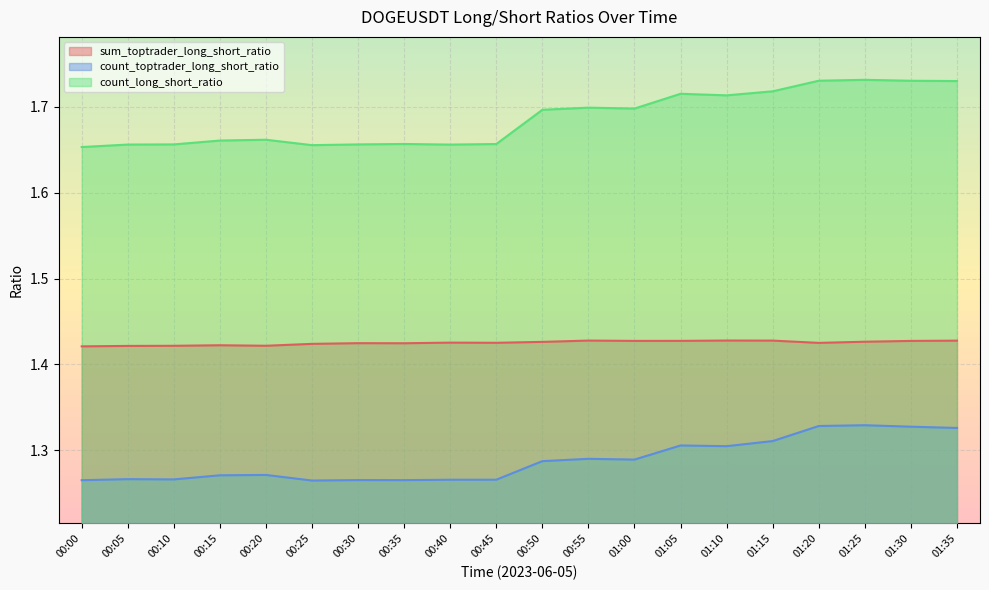

What is the greatest value displayed?

1.7